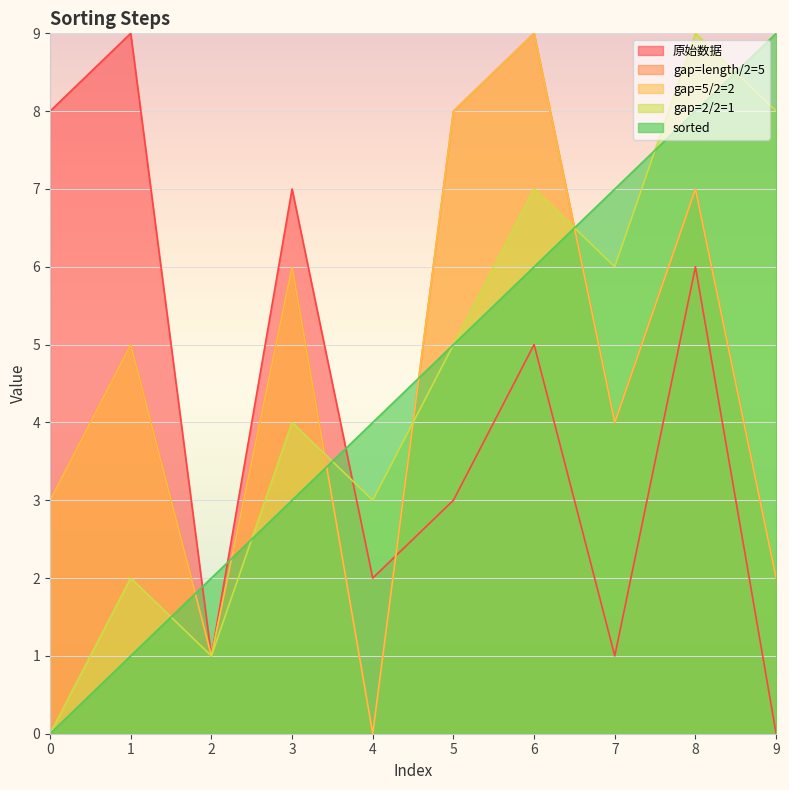

Where is gap=length/2=5 nearest to the value 4?

7